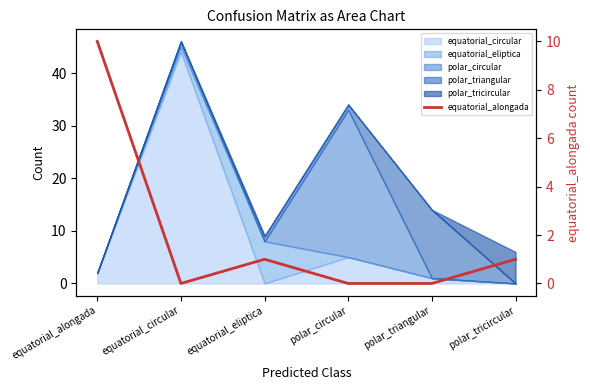

How many values are below 1?

3